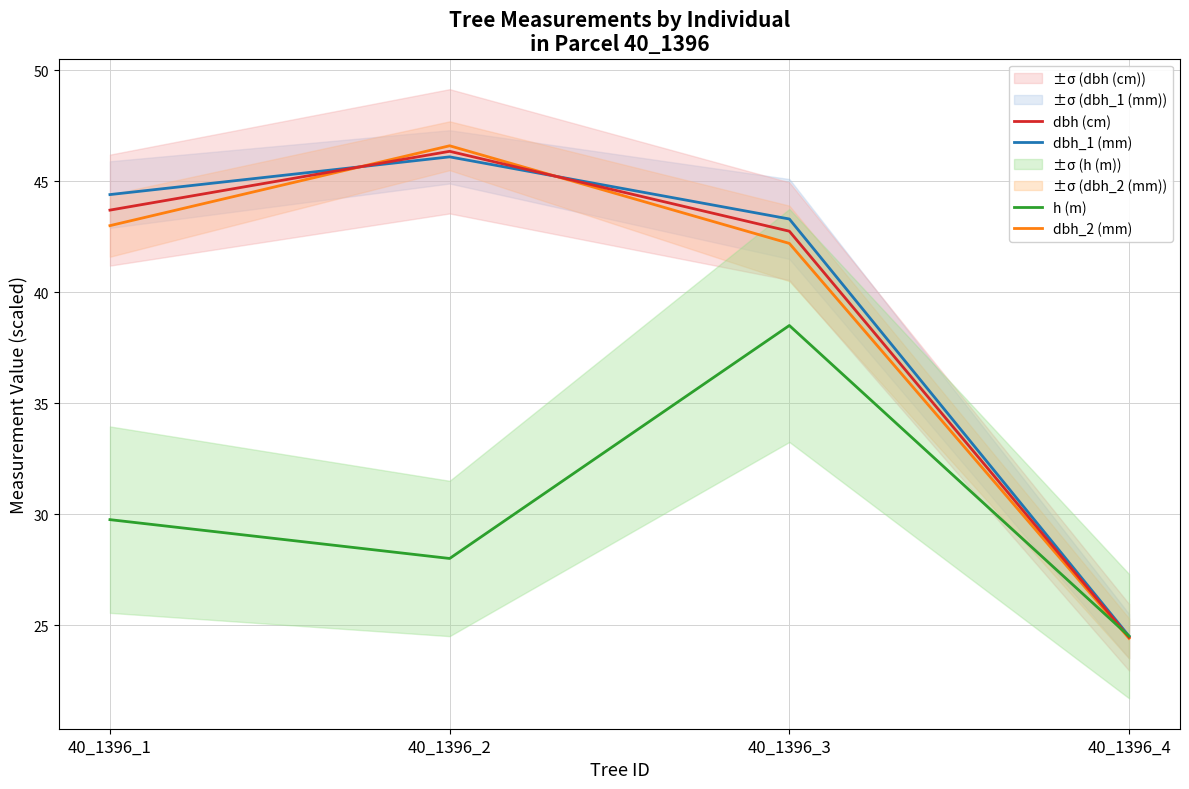

True or false: dbh_1 (mm) and h (m) intersect in this chart.

False